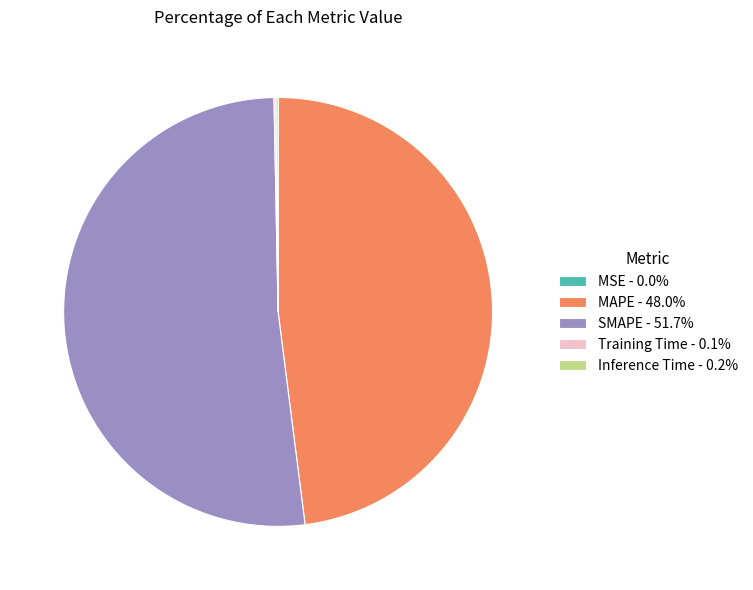

Is SMAPE - 51.7% the majority of the pie?

Yes